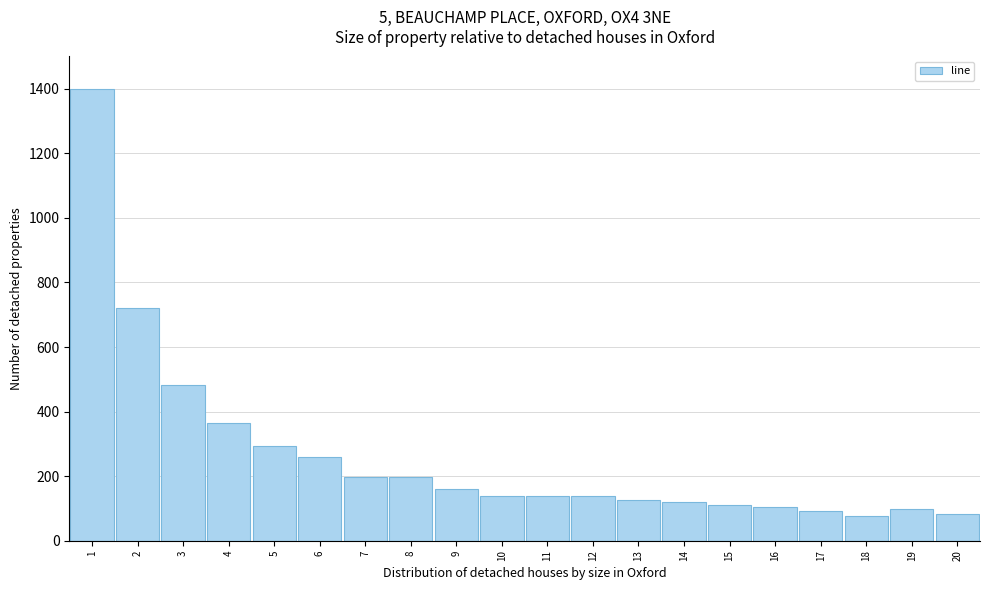

Which range on the x-axis has the tallest bar?

0.5 to 1.5